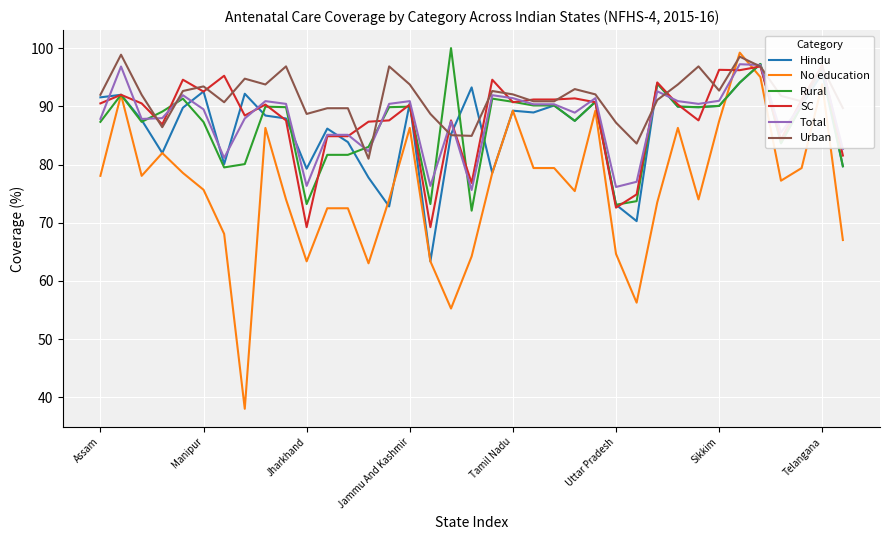

What is the difference between the highest and lowest values at 18?

29.0